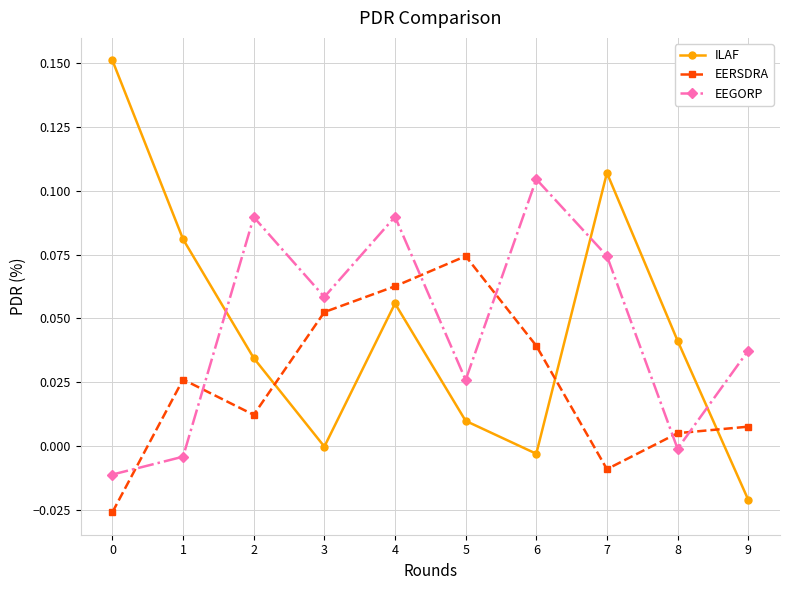

Where do ILAF and EERSDRA first cross each other?

2 and 3